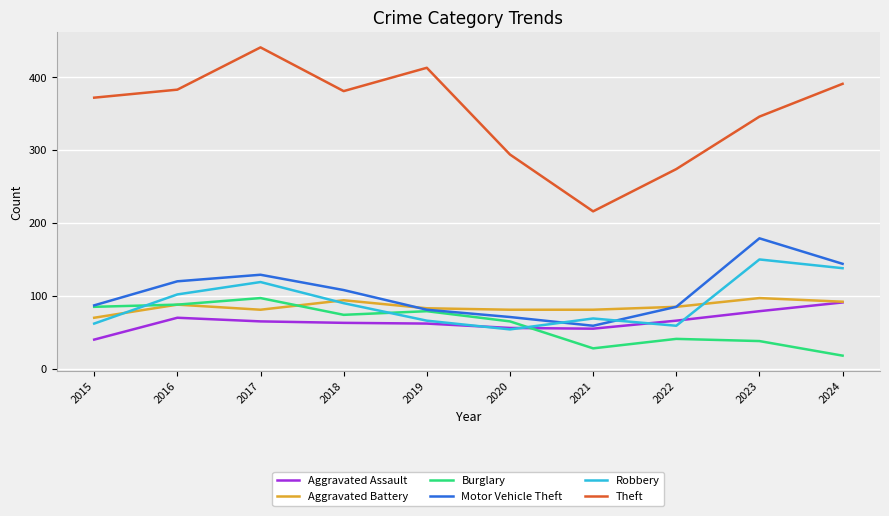

The value of Robbery at 2022 is 21. True or false?

False